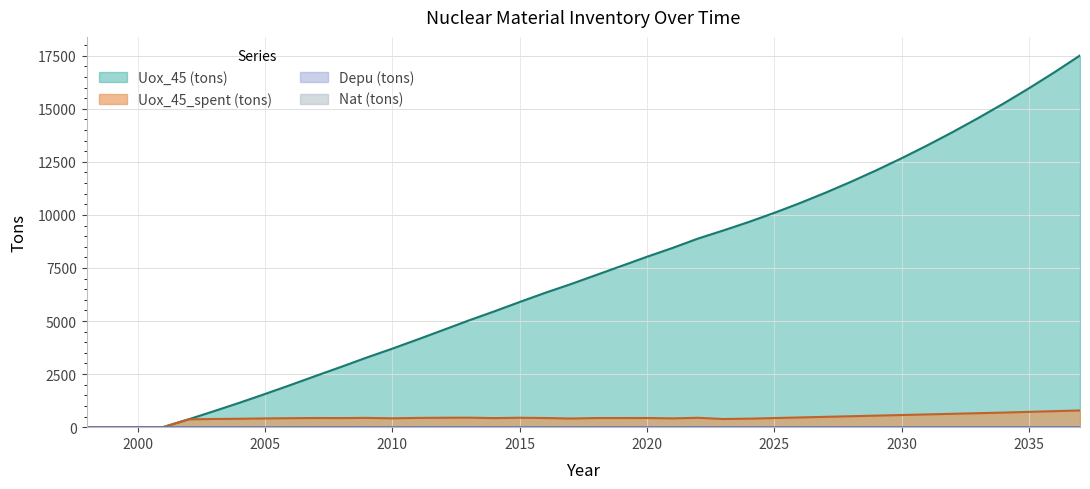

What is the maximum value shown in the chart?

17510.9